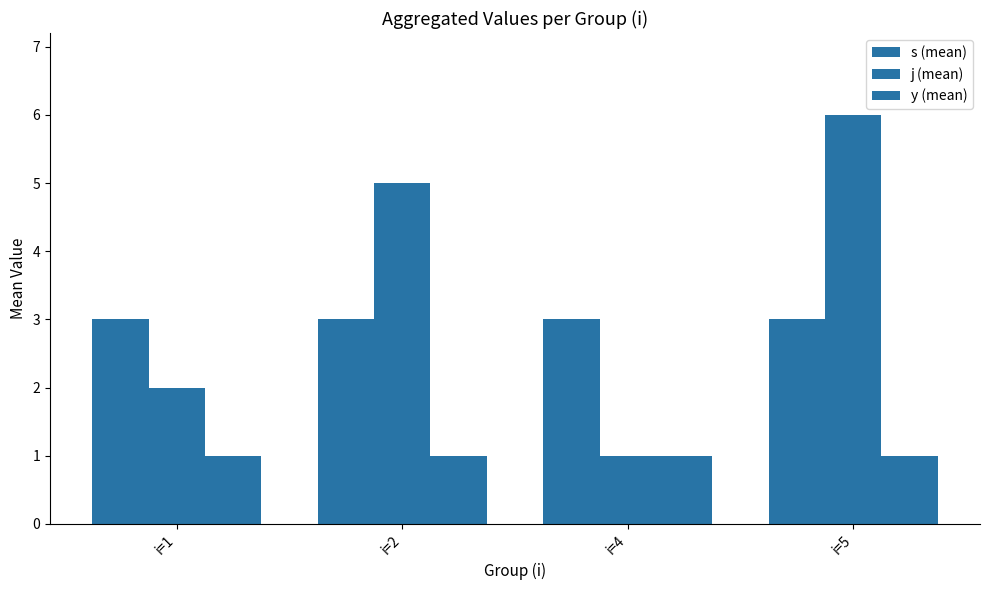

What is the minimum value shown in the chart?

1